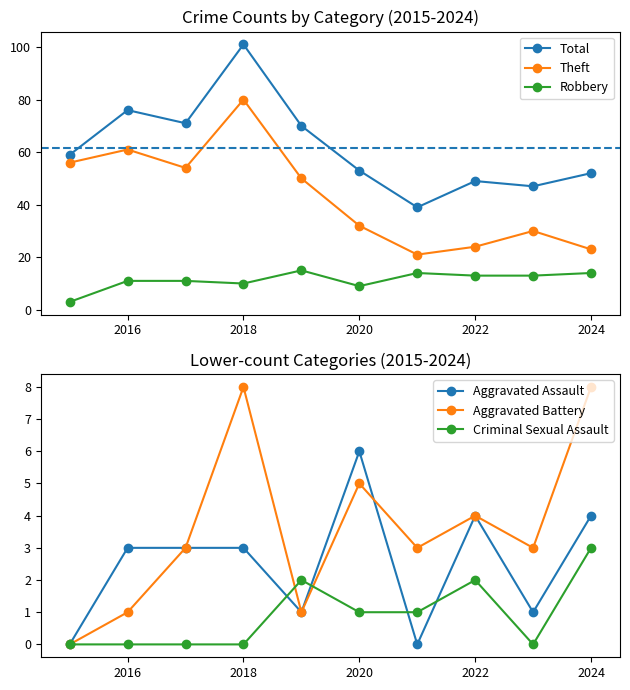

Is it true that Theft equals 80 at 2018?

True